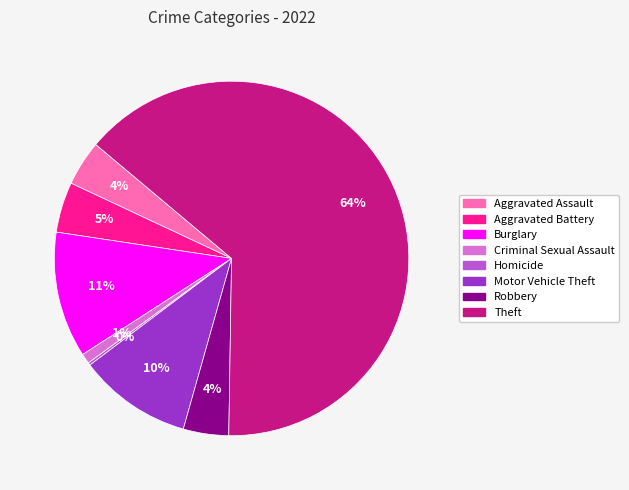

What is the ratio of the value at Aggravated Assault to the value at Robbery?

1.0